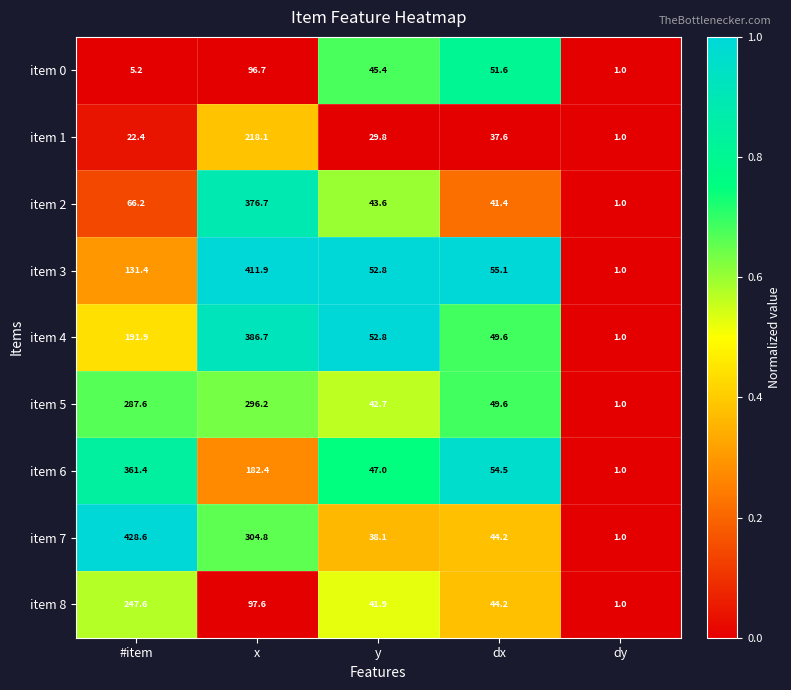

How many data points in item 3 are less than 55?

2